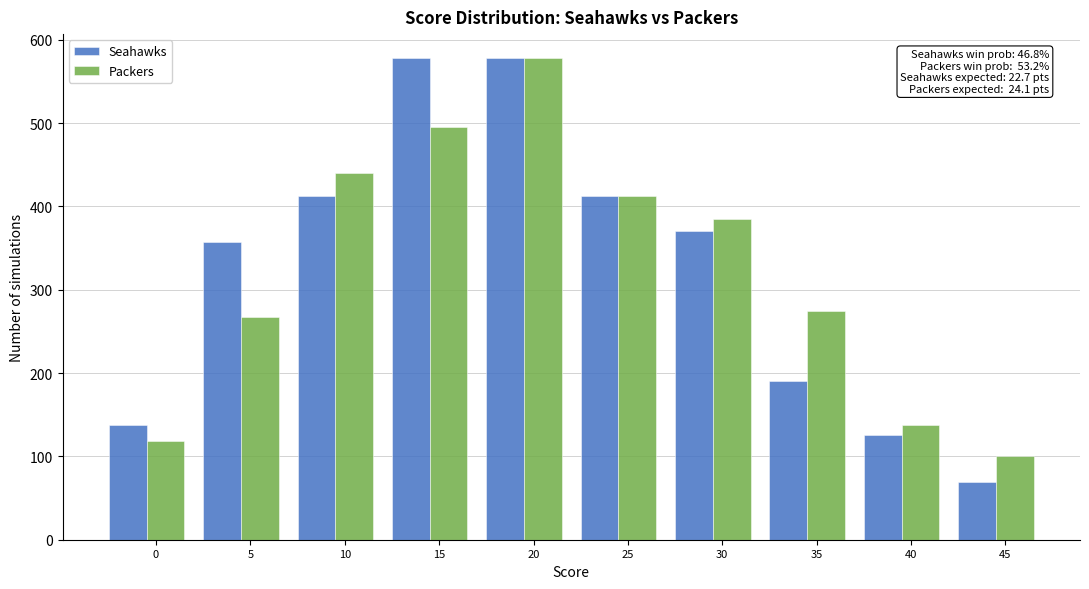

Which category has the highest value in the Packers series?

20